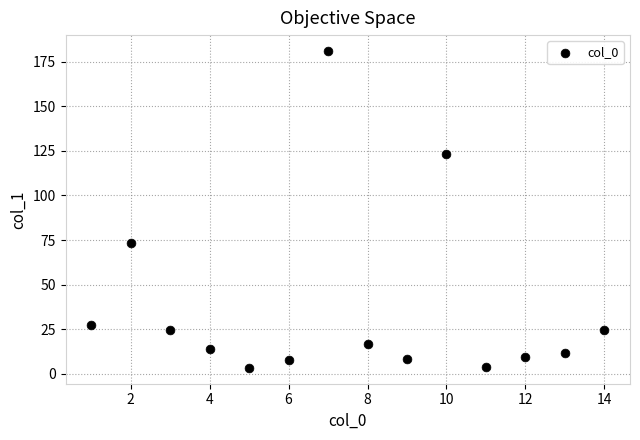

What is the range of X values (max minus min)?

13.0